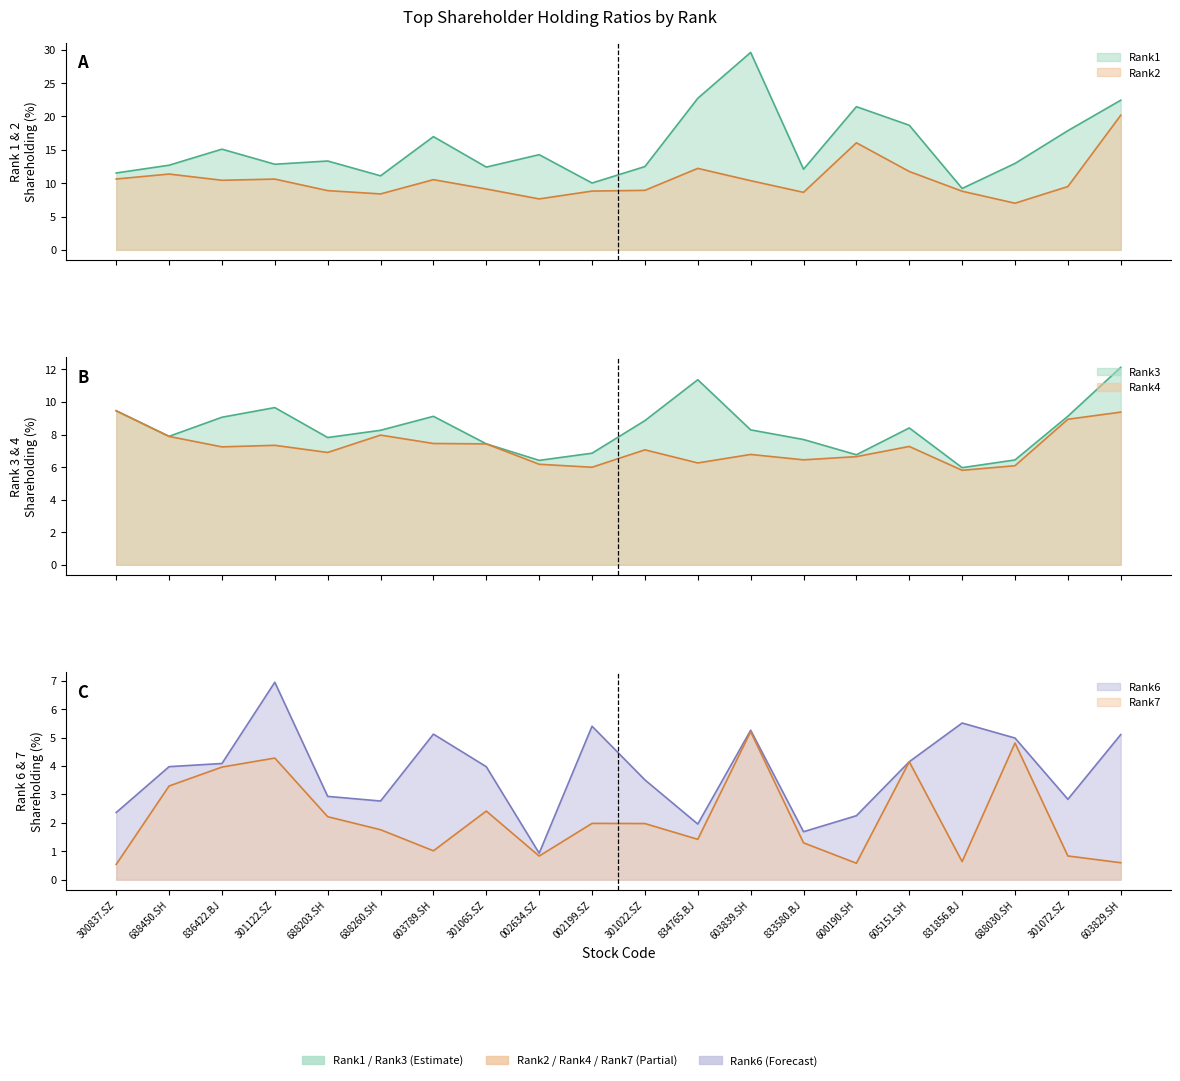

At how many categories does at least one series exceed 17?

6